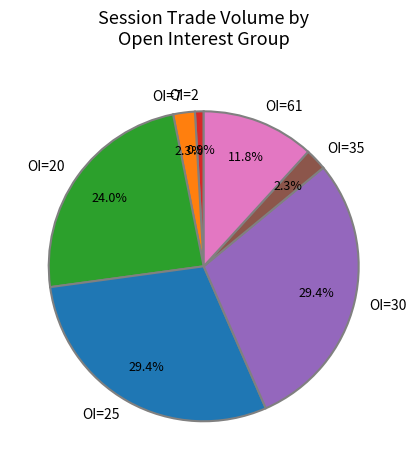

Which has a higher value, OI=35 or OI=2?

OI=35